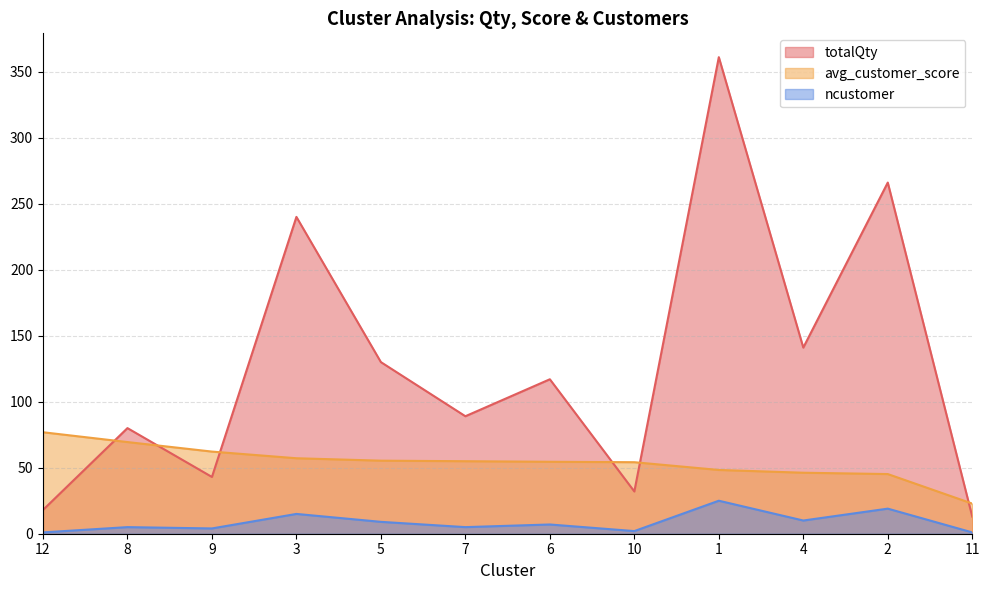

List the series in order of their overall mean, highest first.

totalQty, avg_customer_score, ncustomer